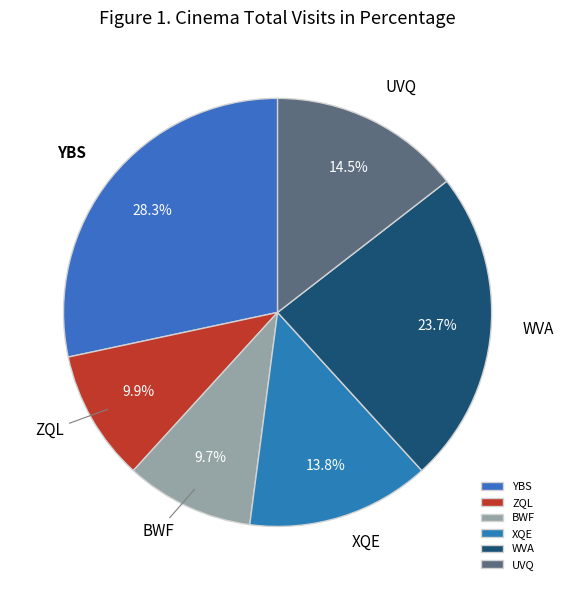

To the nearest percent, what is the average slice percentage?

17%